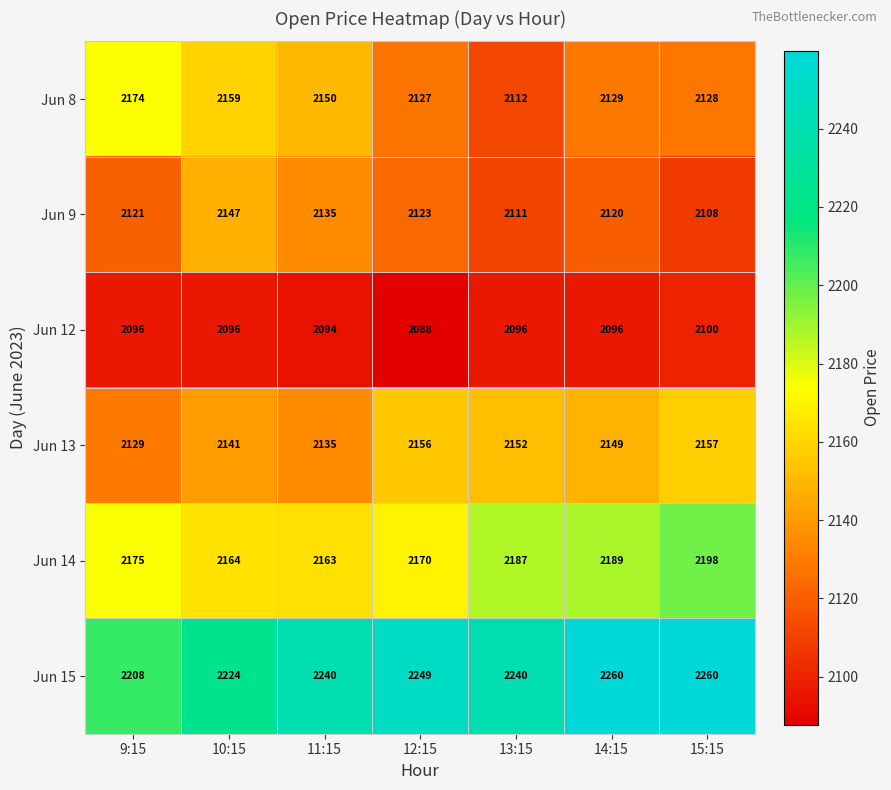

What is the total value across all series at 11:15?

12917